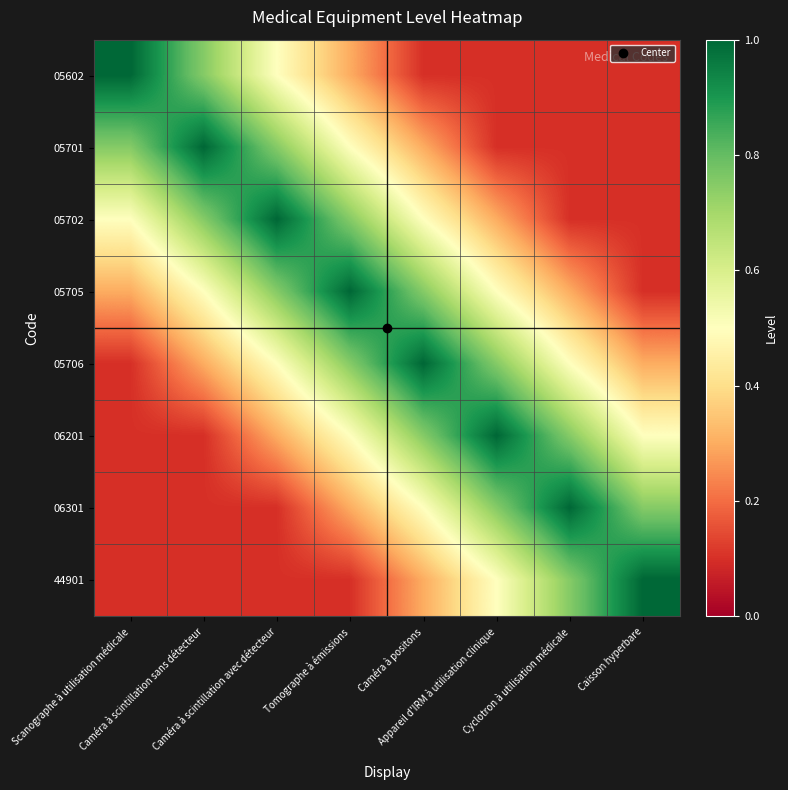

Reading left to right, extract all data points from this chart.

05602: Scanographe à utilisation médicale=1.0	Caméra à scintillation sans détecteur=0.8	Caméra à scintillation avec détecteur=0.5	Tomographe à émissions=0.3	Caméra à positons=0.1	Appareil d'IRM à utilisation clinique=0.1	Cyclotron à utilisation médicale=0.1	Caisson hyperbare=0.1
05701: Scanographe à utilisation médicale=0.8	Caméra à scintillation sans détecteur=1.0	Caméra à scintillation avec détecteur=0.8	Tomographe à émissions=0.5	Caméra à positons=0.3	Appareil d'IRM à utilisation clinique=0.1	Cyclotron à utilisation médicale=0.1	Caisson hyperbare=0.1
05702: Scanographe à utilisation médicale=0.5	Caméra à scintillation sans détecteur=0.8	Caméra à scintillation avec détecteur=1.0	Tomographe à émissions=0.8	Caméra à positons=0.5	Appareil d'IRM à utilisation clinique=0.3	Cyclotron à utilisation médicale=0.1	Caisson hyperbare=0.1
05705: Scanographe à utilisation médicale=0.3	Caméra à scintillation sans détecteur=0.5	Caméra à scintillation avec détecteur=0.8	Tomographe à émissions=1.0	Caméra à positons=0.8	Appareil d'IRM à utilisation clinique=0.5	Cyclotron à utilisation médicale=0.3	Caisson hyperbare=0.1
05706: Scanographe à utilisation médicale=0.1	Caméra à scintillation sans détecteur=0.3	Caméra à scintillation avec détecteur=0.5	Tomographe à émissions=0.8	Caméra à positons=1.0	Appareil d'IRM à utilisation clinique=0.8	Cyclotron à utilisation médicale=0.5	Caisson hyperbare=0.3
06201: Scanographe à utilisation médicale=0.1	Caméra à scintillation sans détecteur=0.1	Caméra à scintillation avec détecteur=0.3	Tomographe à émissions=0.5	Caméra à positons=0.8	Appareil d'IRM à utilisation clinique=1.0	Cyclotron à utilisation médicale=0.8	Caisson hyperbare=0.5
06301: Scanographe à utilisation médicale=0.1	Caméra à scintillation sans détecteur=0.1	Caméra à scintillation avec détecteur=0.1	Tomographe à émissions=0.3	Caméra à positons=0.5	Appareil d'IRM à utilisation clinique=0.8	Cyclotron à utilisation médicale=1.0	Caisson hyperbare=0.8
44901: Scanographe à utilisation médicale=0.1	Caméra à scintillation sans détecteur=0.1	Caméra à scintillation avec détecteur=0.1	Tomographe à émissions=0.1	Caméra à positons=0.3	Appareil d'IRM à utilisation clinique=0.5	Cyclotron à utilisation médicale=0.8	Caisson hyperbare=1.0